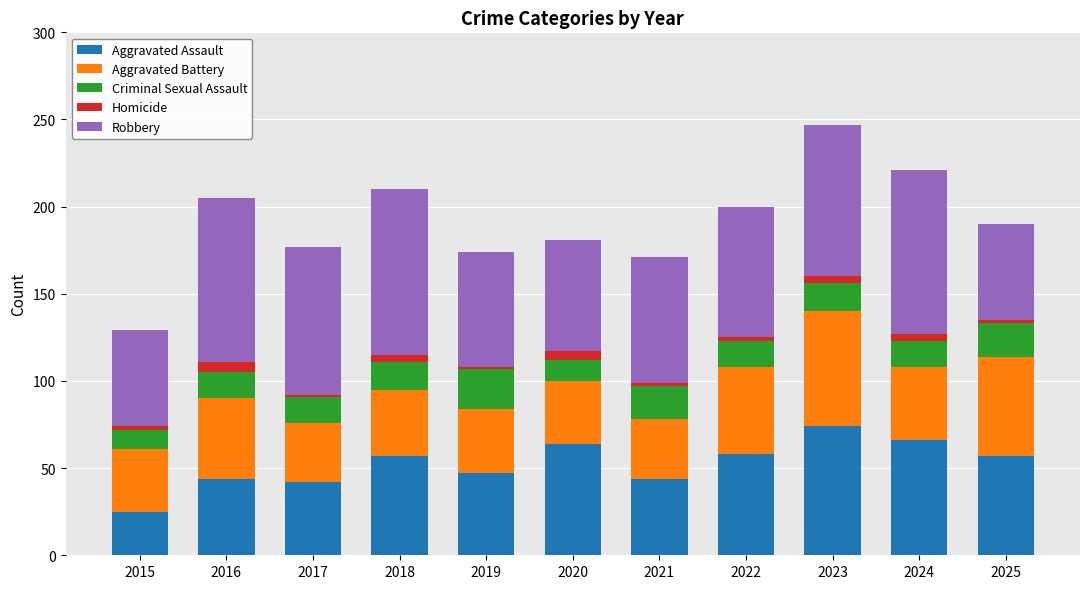

At which category is the sum across all series the highest?

2023